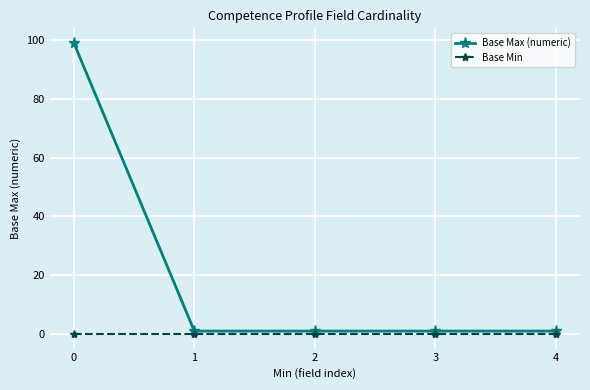

Reading left to right, transcribe all the data shown in this chart.

Base Max (numeric): 99	1	1	1	1
Base Min: 0	0	0	0	0